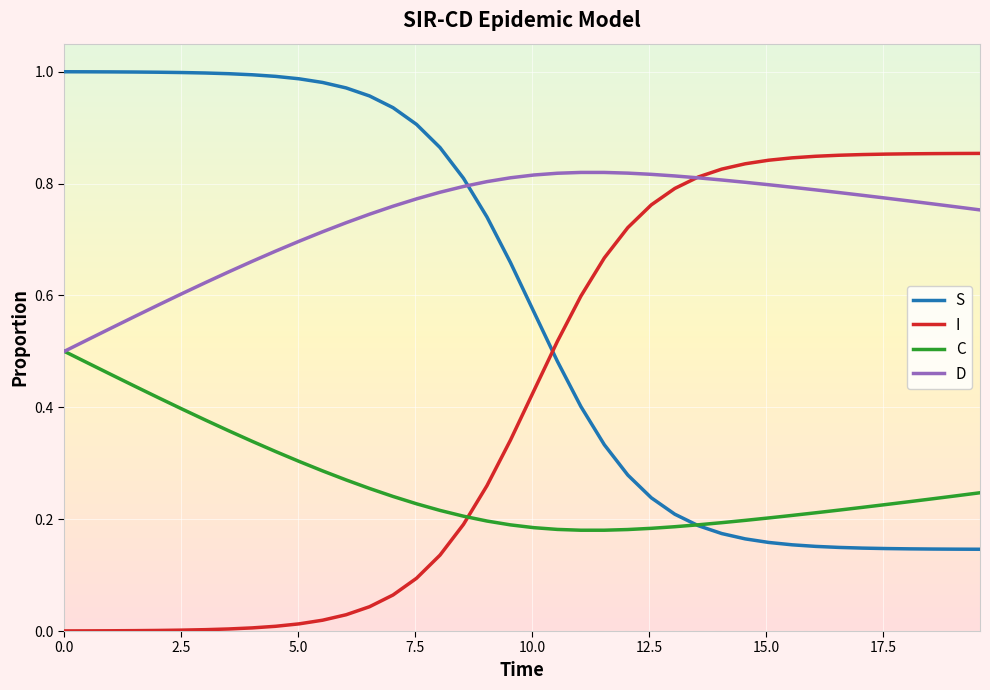

Rank the series by their average value, from lowest to highest.

C, I, S, D